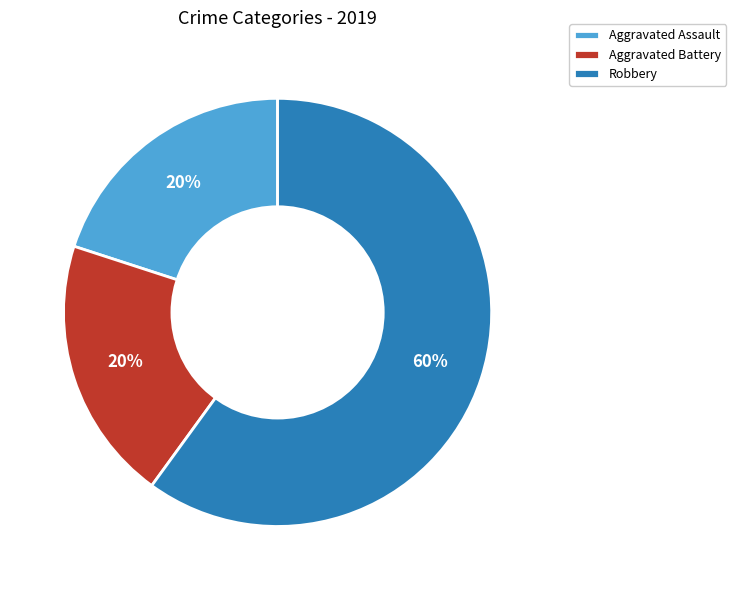

Do Aggravated Assault and Robbery together represent more than half of the pie?

Yes